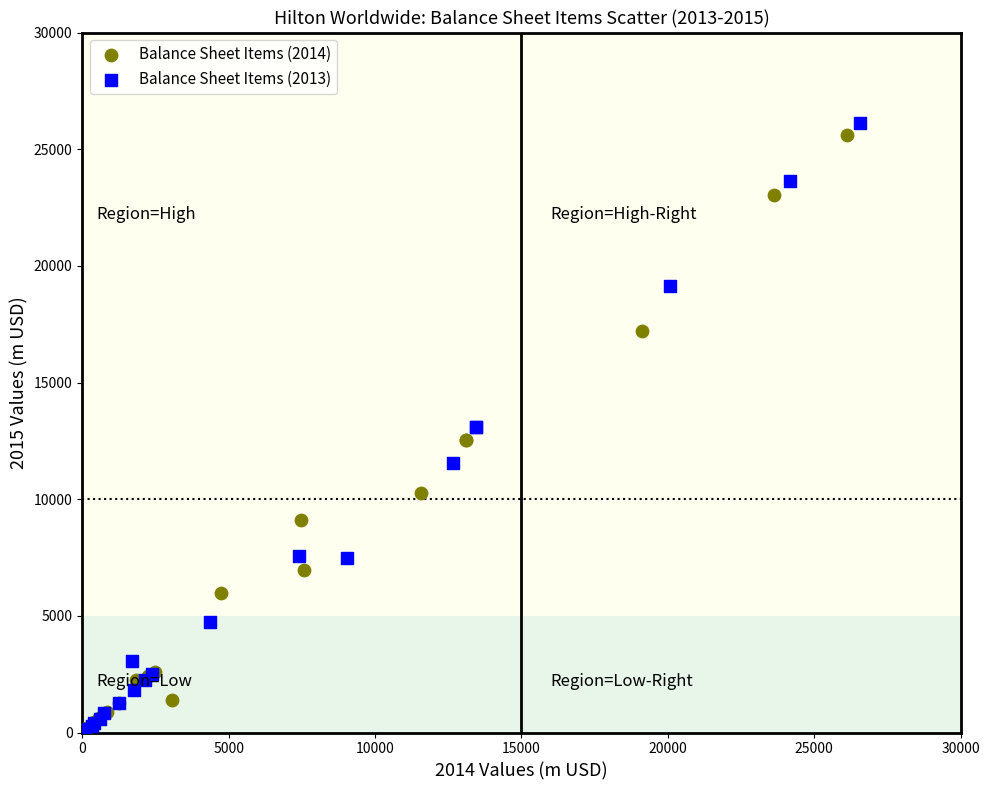

Which series has the largest Y range (max minus min)?

Balance Sheet Items (2013)